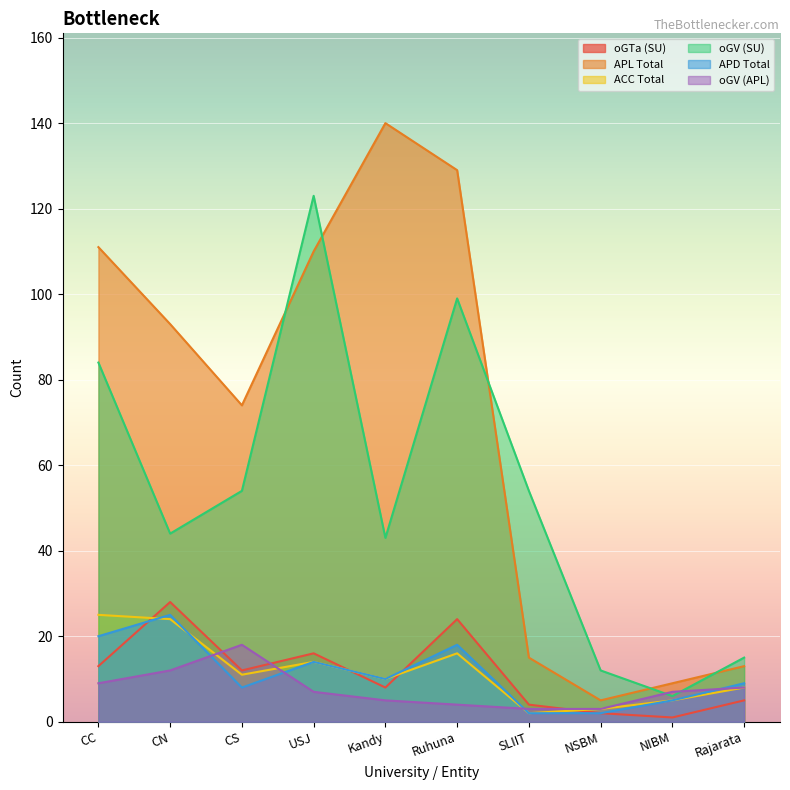

Which series has the largest total across all categories?

APL Total